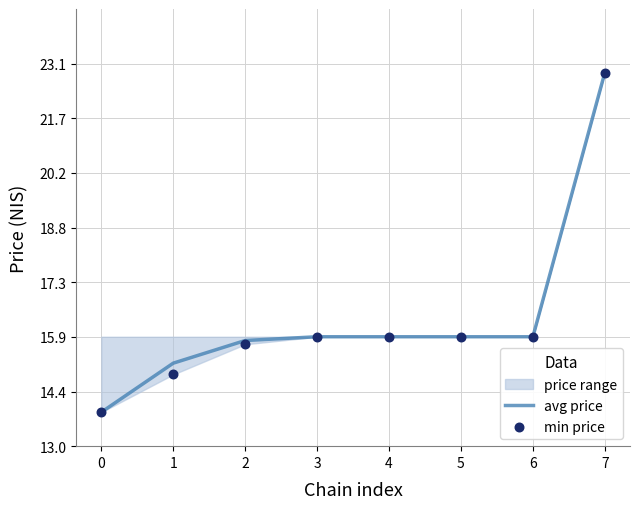

What is the total value across all series at 3?

0.8